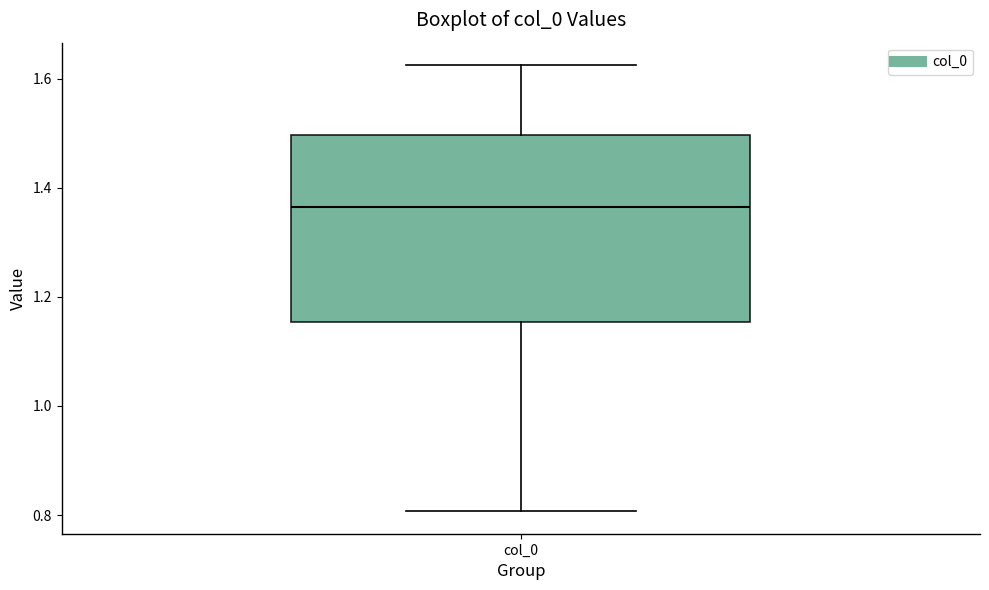

Where is the upper edge of the box for col_0 on the y-axis? The values are not printed on the chart, so give them approximately, as read against the axis.

1.50